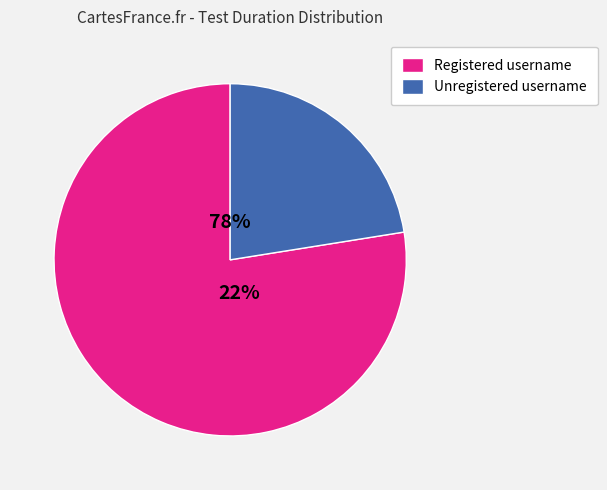

To the nearest percent, what is the difference between the Generate token with unregistered username and Generate token with registered username slice percentages?

55%